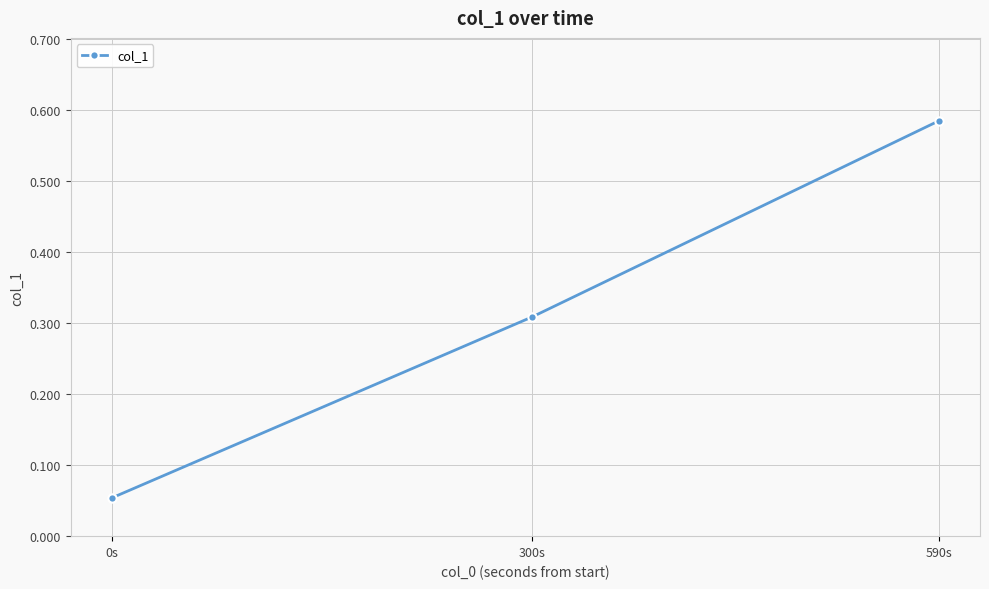

What is the difference between the maximum and minimum values?

0.5